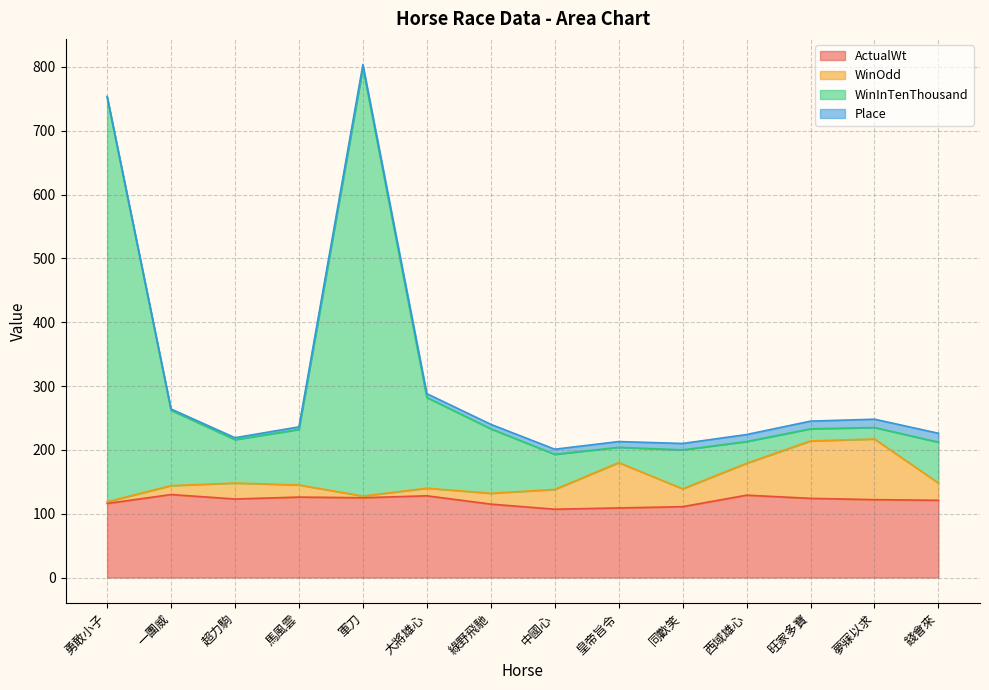

At how many categories does at least one series exceed 639?

2